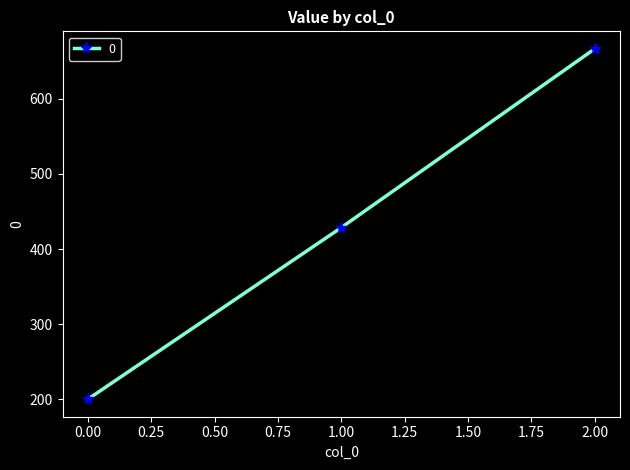

What is the average value?

431.7